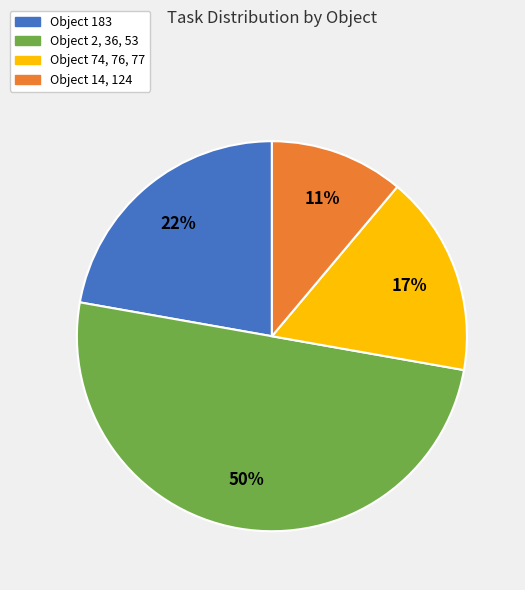

How many slices are in this pie chart?

4